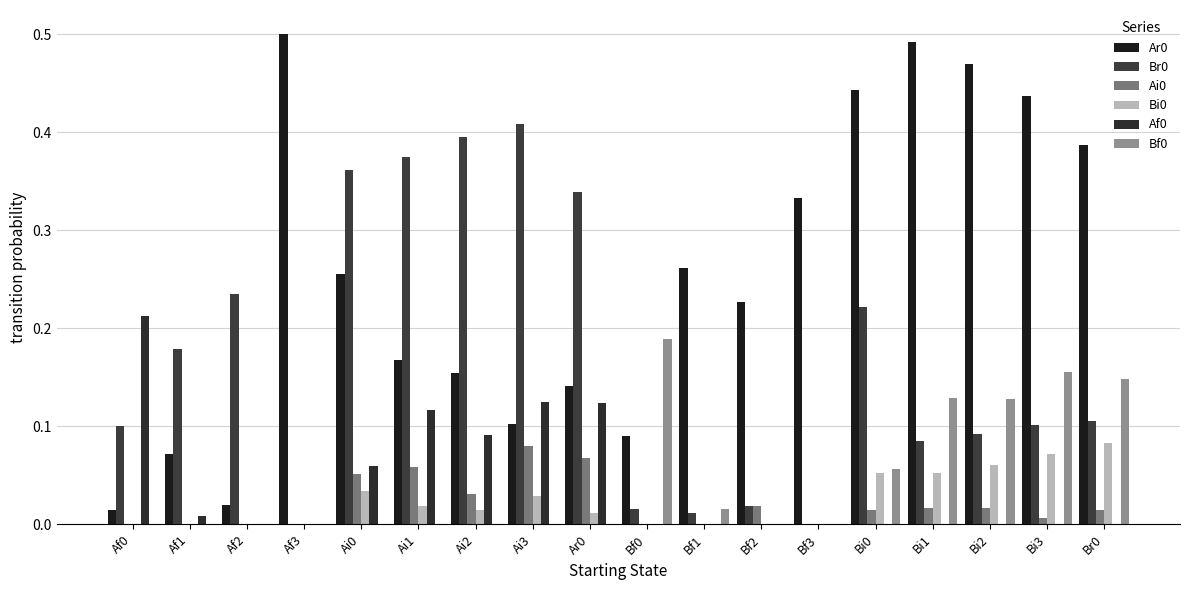

Which series changed the most between Af3 and Bf0?

Ar0